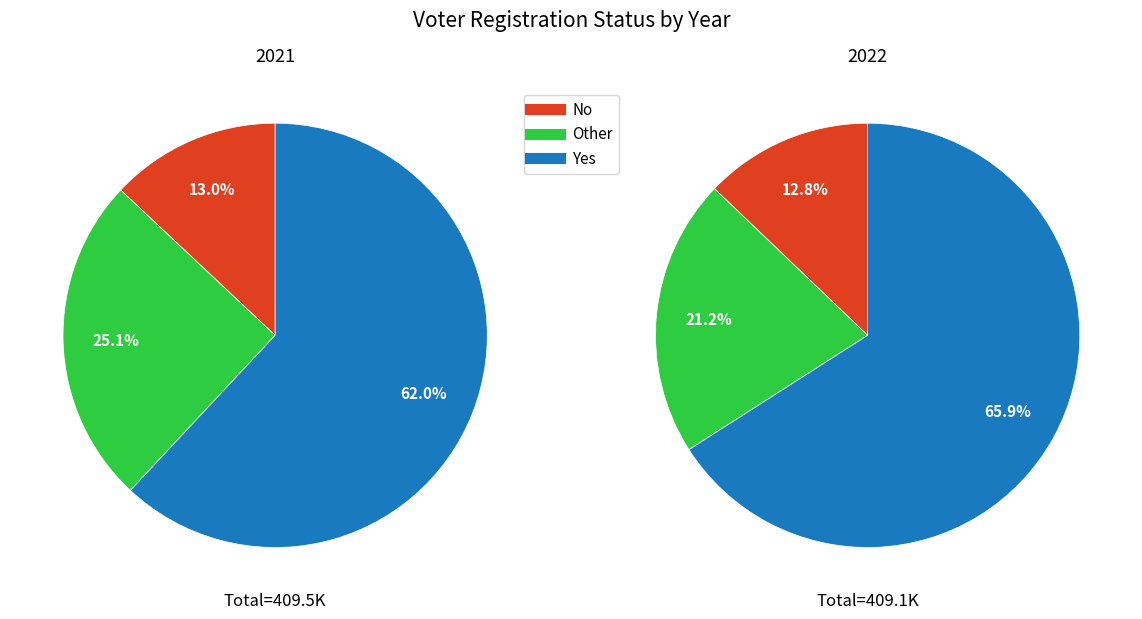

The 2023 slice represents 45% of the pie. True or false?

False